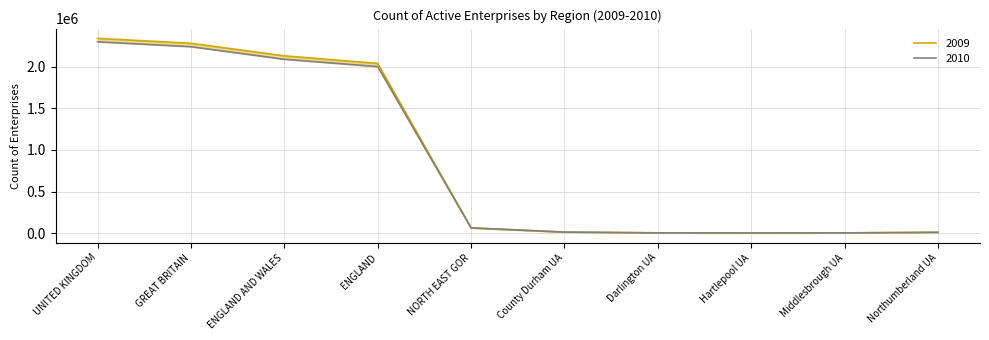

List the series in order of their peak value, highest first.

2009, 2010